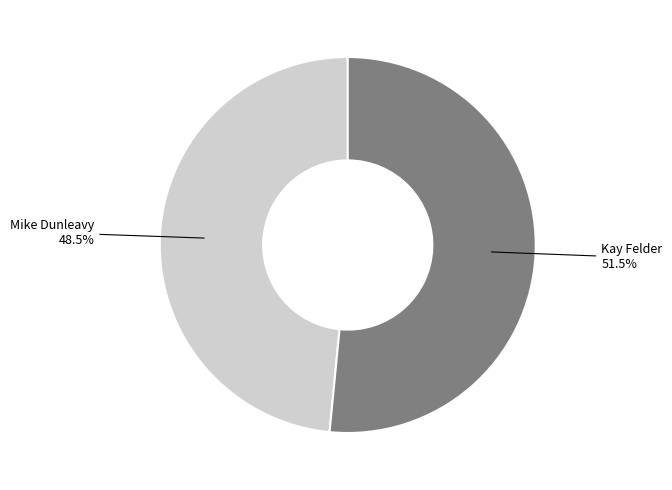

Does any single category account for the majority?

Yes